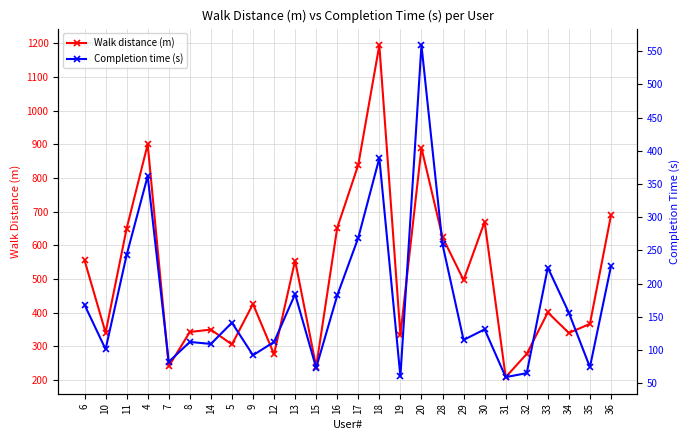

Reading left to right, transcribe all the data shown in this chart.

Walk distance (m): 556	341	650	900	241	343	350	306	426	277	555	240	652	839	1194	335	889	624	497	670	209	278	401	340	367	689
Completion time (s): 168	101	243	362	82	112	109	141	92	112	184	73	182	269	389	60	559	259	115	131	59	65	224	156	74	226